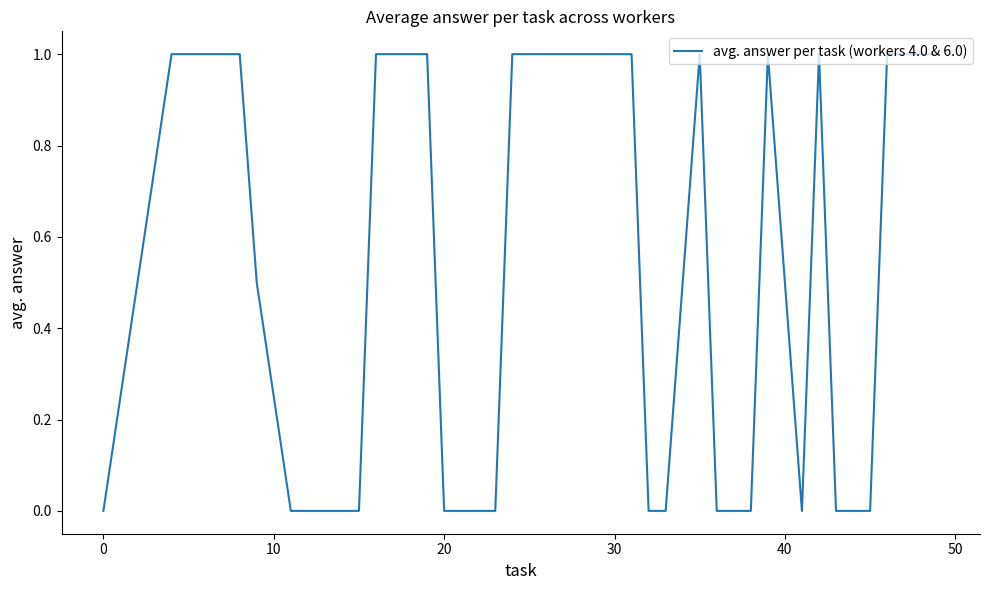

What is the maximum value shown in the chart?

1.0